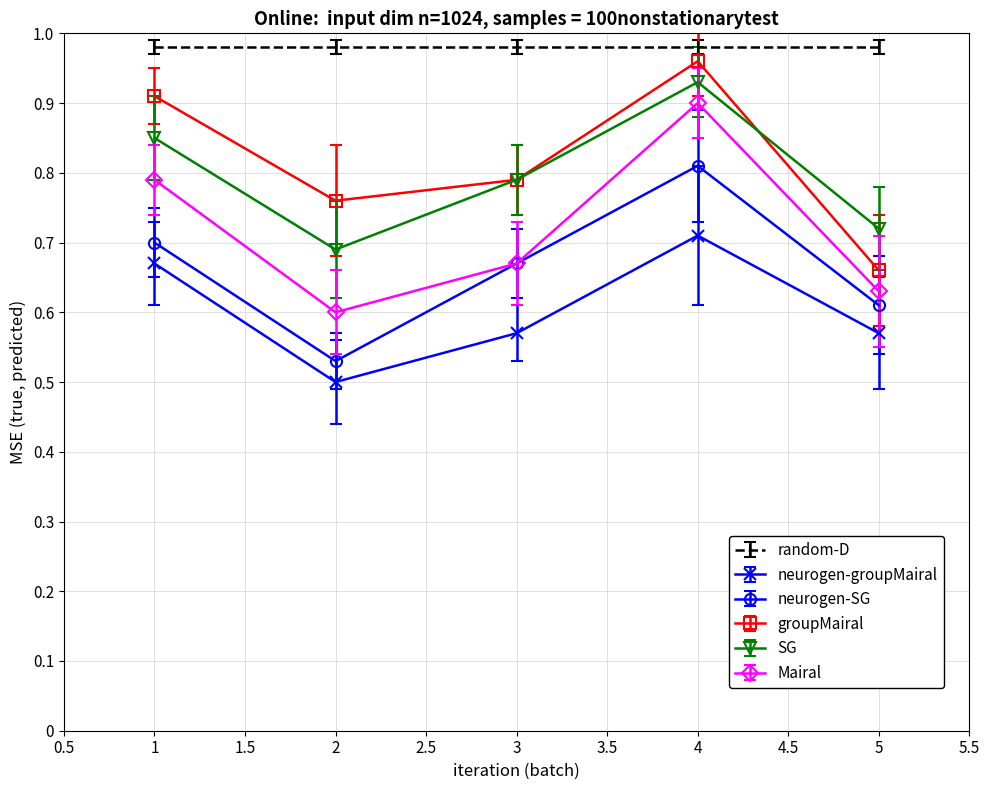

True or false: neurogen-groupMairal and neurogen-SG cross at least once.

False